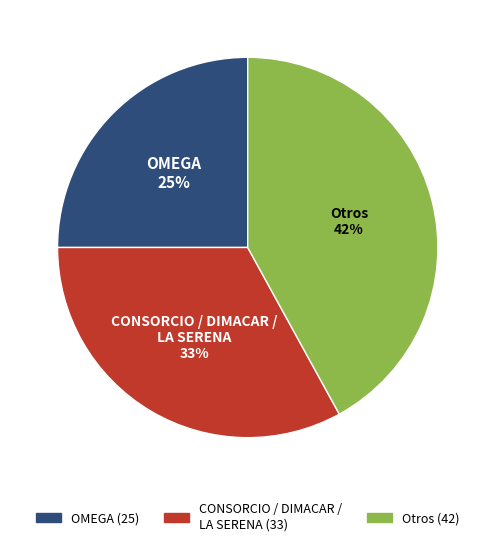

Count the number of slices in the pie.

3